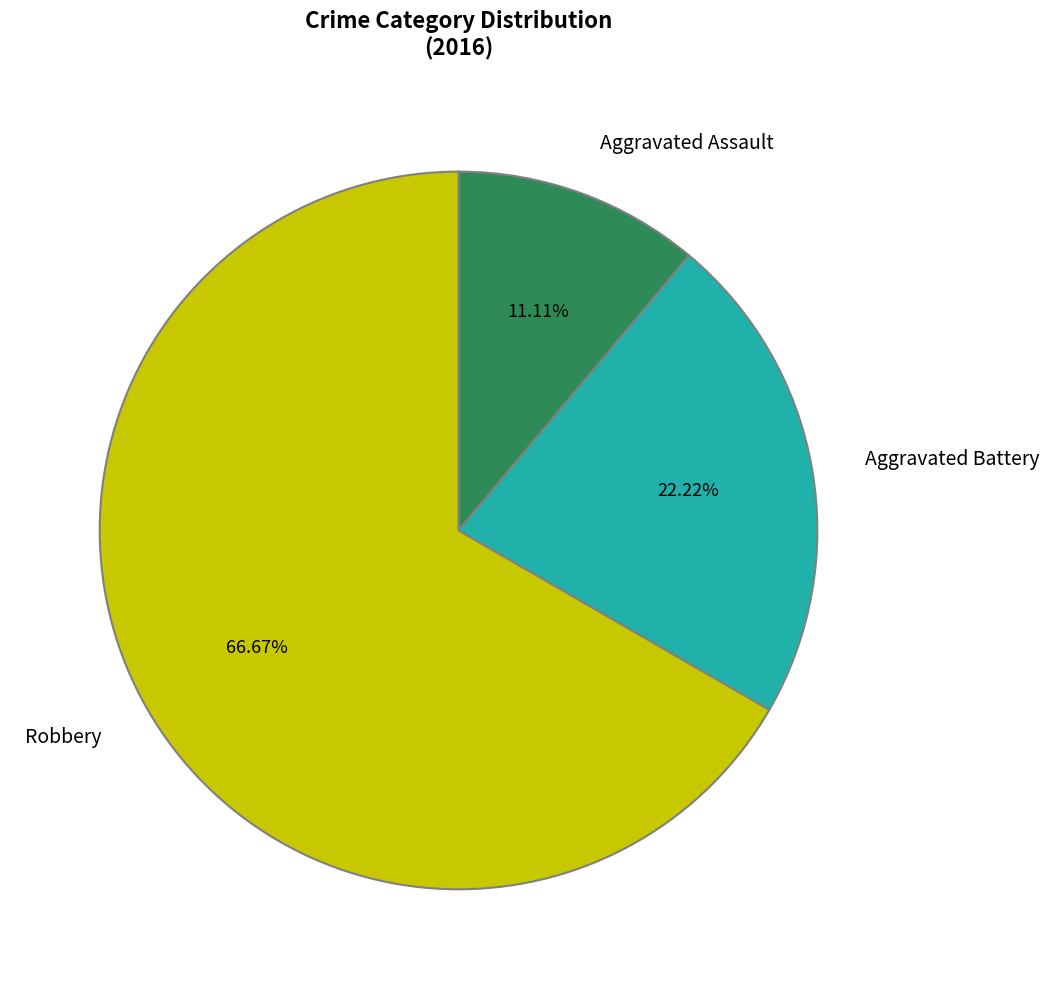

Is there a majority slice in this chart?

Yes